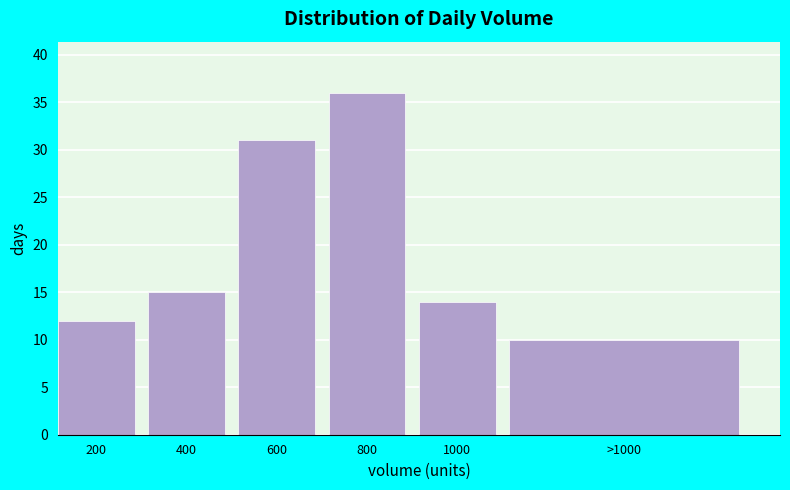

Reading left to right, extract all data points from this chart.

12	15	31	36	14	10